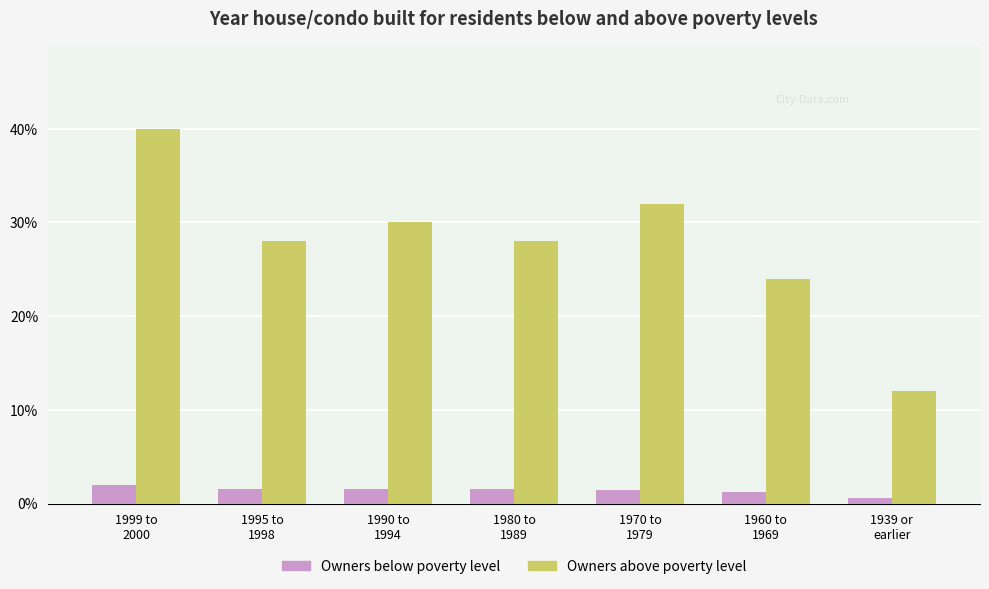

Rank the series by their maximum value, from highest to lowest.

Owners above poverty level, Owners below poverty level